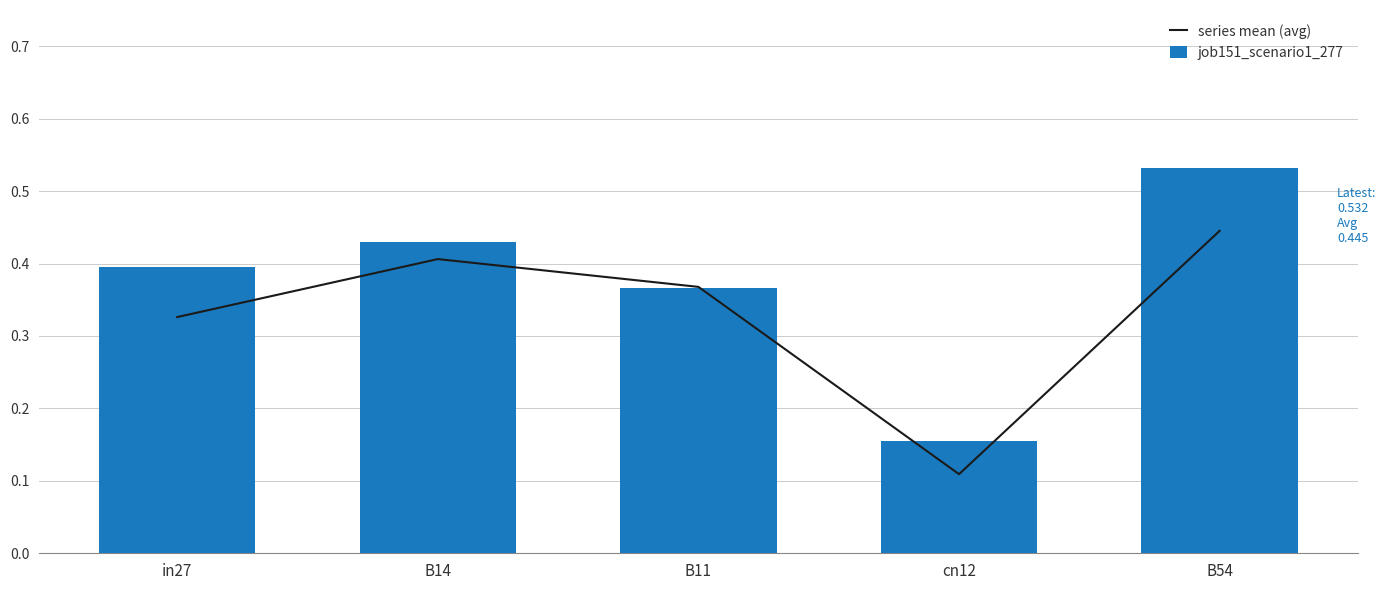

What is the label of the 2nd bar from the right?

cn12